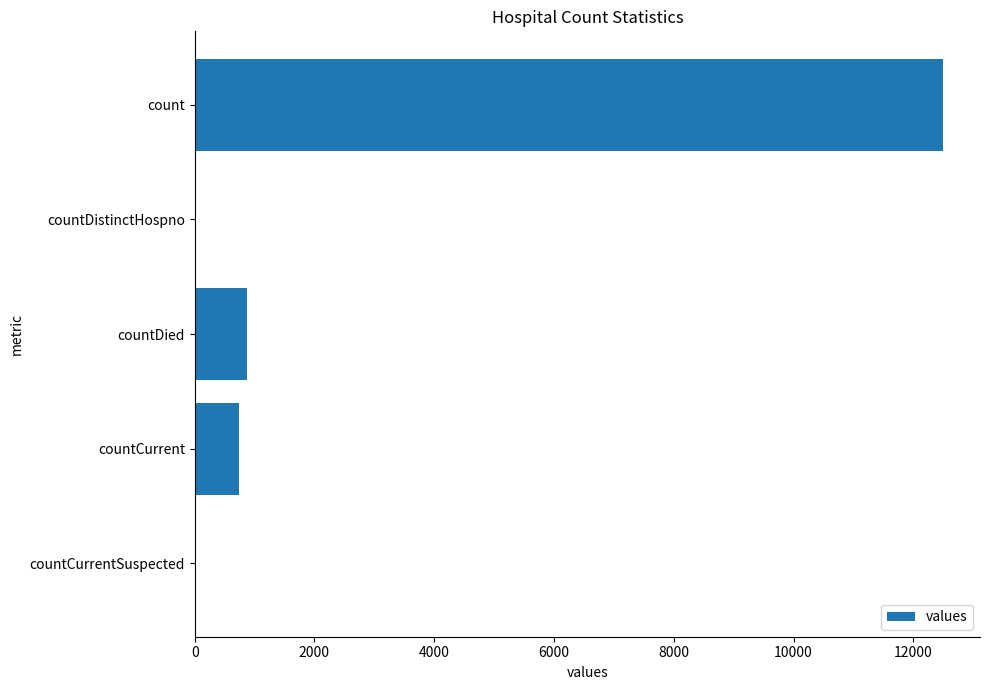

Does the chart contain stacked bars?

No